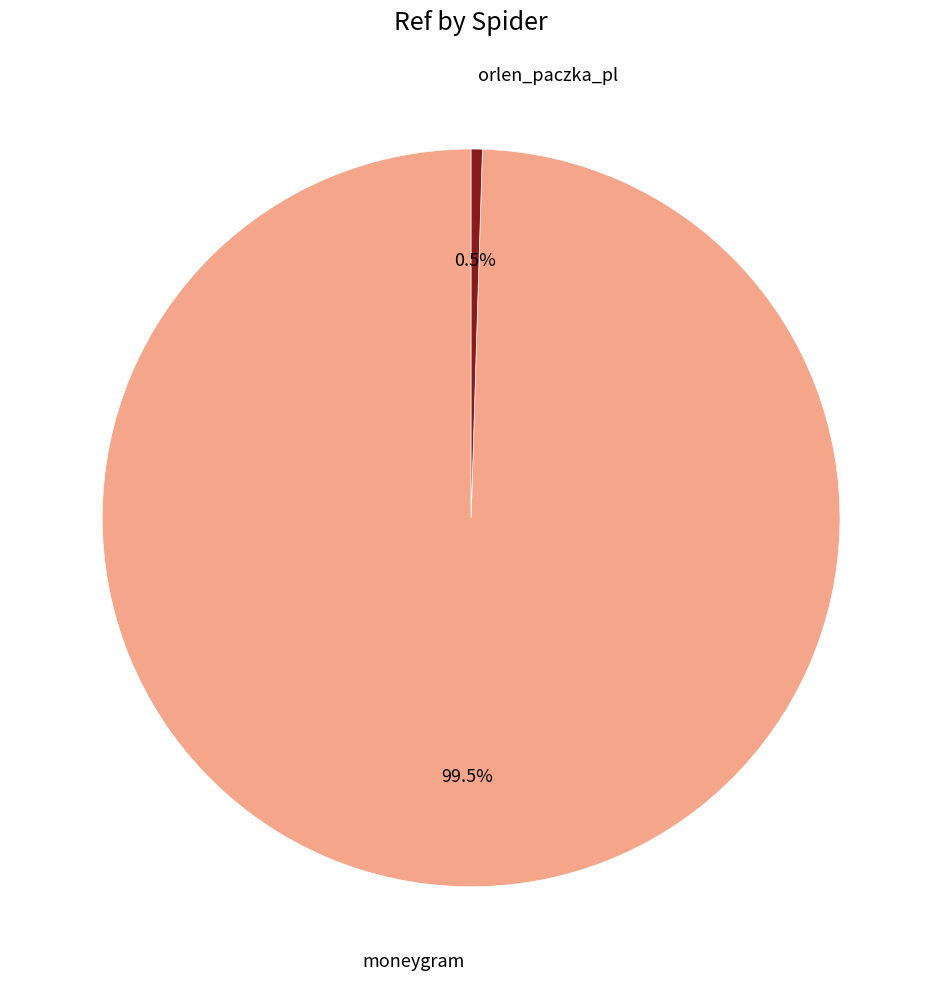

Does any single category account for the majority?

Yes